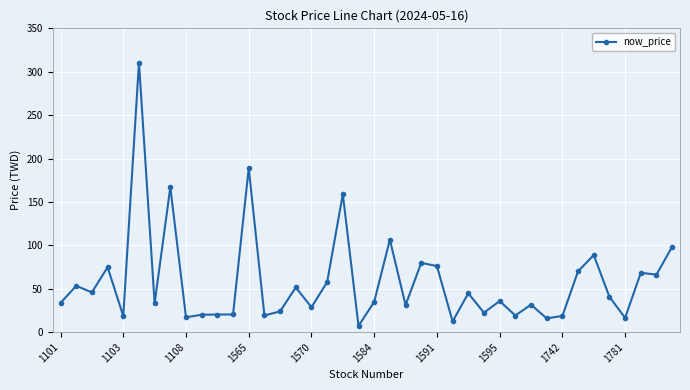

True or false: there are more than 2 points higher than both neighbors.

True